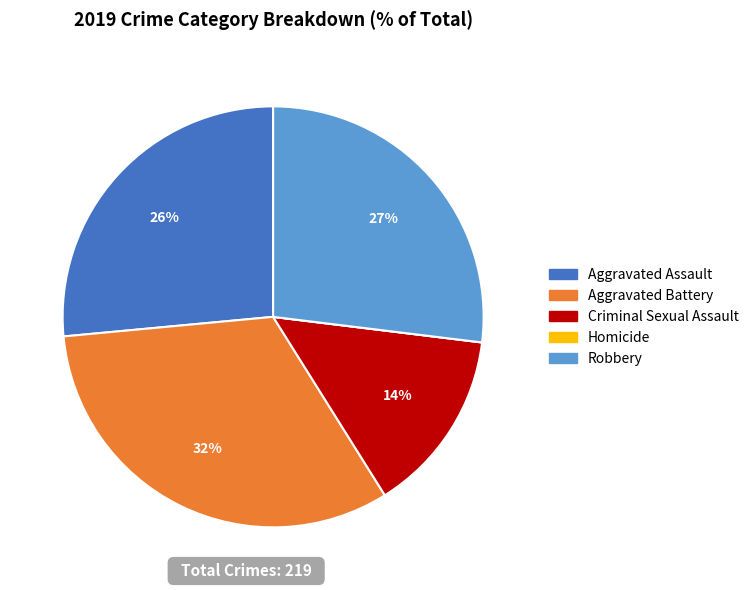

Which has a higher value, Aggravated Assault or Criminal Sexual Assault?

Aggravated Assault